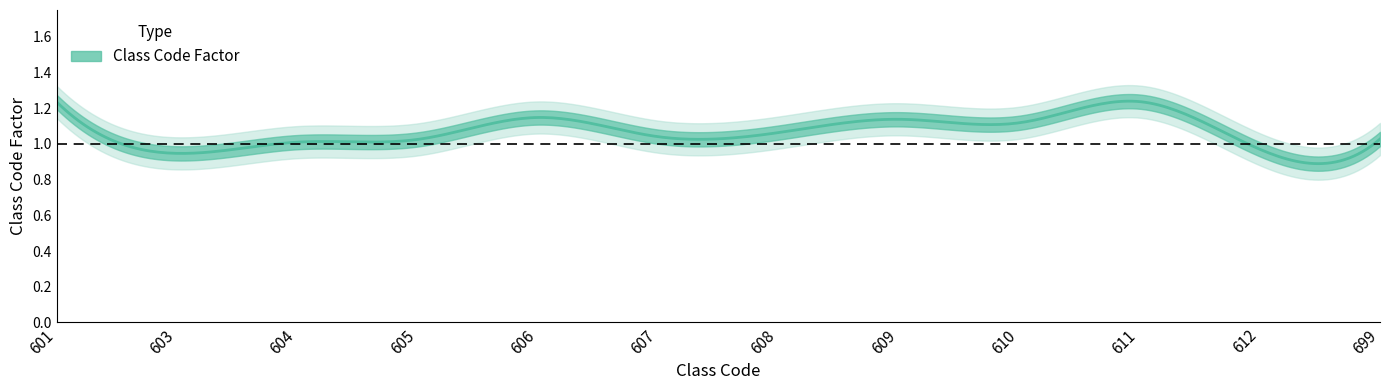

What is the sum of the values at 605 and 610?

2.1